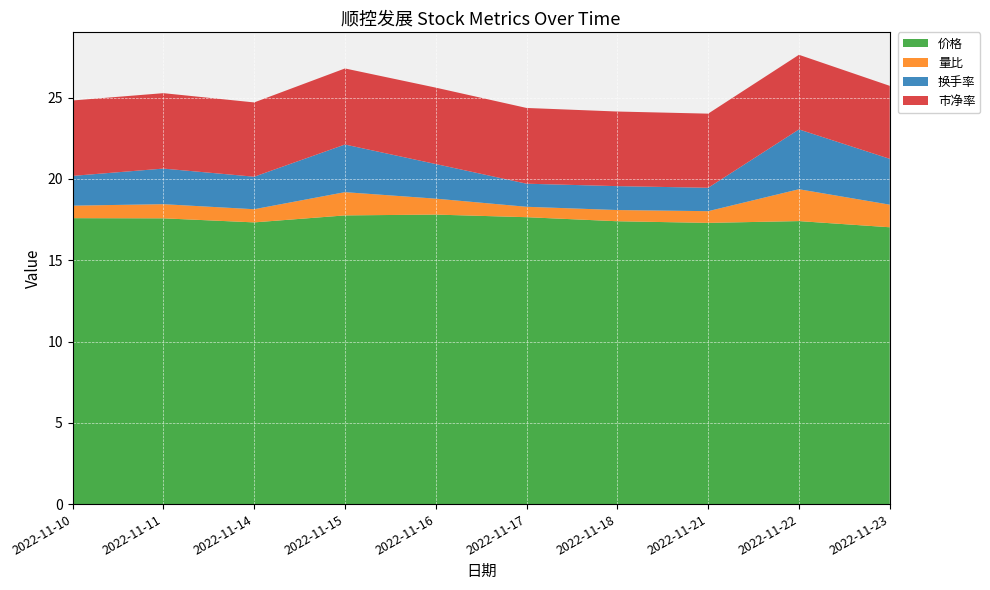

Reading right to left, list all the values displayed in this chart.

价格: 2022-11-23=17.0	2022-11-22=17.4	2022-11-21=17.3	2022-11-18=17.4	2022-11-17=17.6	2022-11-16=17.8	2022-11-15=17.8	2022-11-14=17.3	2022-11-11=17.6	2022-11-10=17.6
量比: 2022-11-23=1.4	2022-11-22=2.0	2022-11-21=0.7	2022-11-18=0.7	2022-11-17=0.6	2022-11-16=1.0	2022-11-15=1.4	2022-11-14=0.8	2022-11-11=0.9	2022-11-10=0.8
换手率: 2022-11-23=2.8	2022-11-22=3.7	2022-11-21=1.4	2022-11-18=1.5	2022-11-17=1.4	2022-11-16=2.1	2022-11-15=2.9	2022-11-14=2.0	2022-11-11=2.2	2022-11-10=1.8
市净率: 2022-11-23=4.5	2022-11-22=4.6	2022-11-21=4.6	2022-11-18=4.6	2022-11-17=4.7	2022-11-16=4.7	2022-11-15=4.7	2022-11-14=4.6	2022-11-11=4.6	2022-11-10=4.6